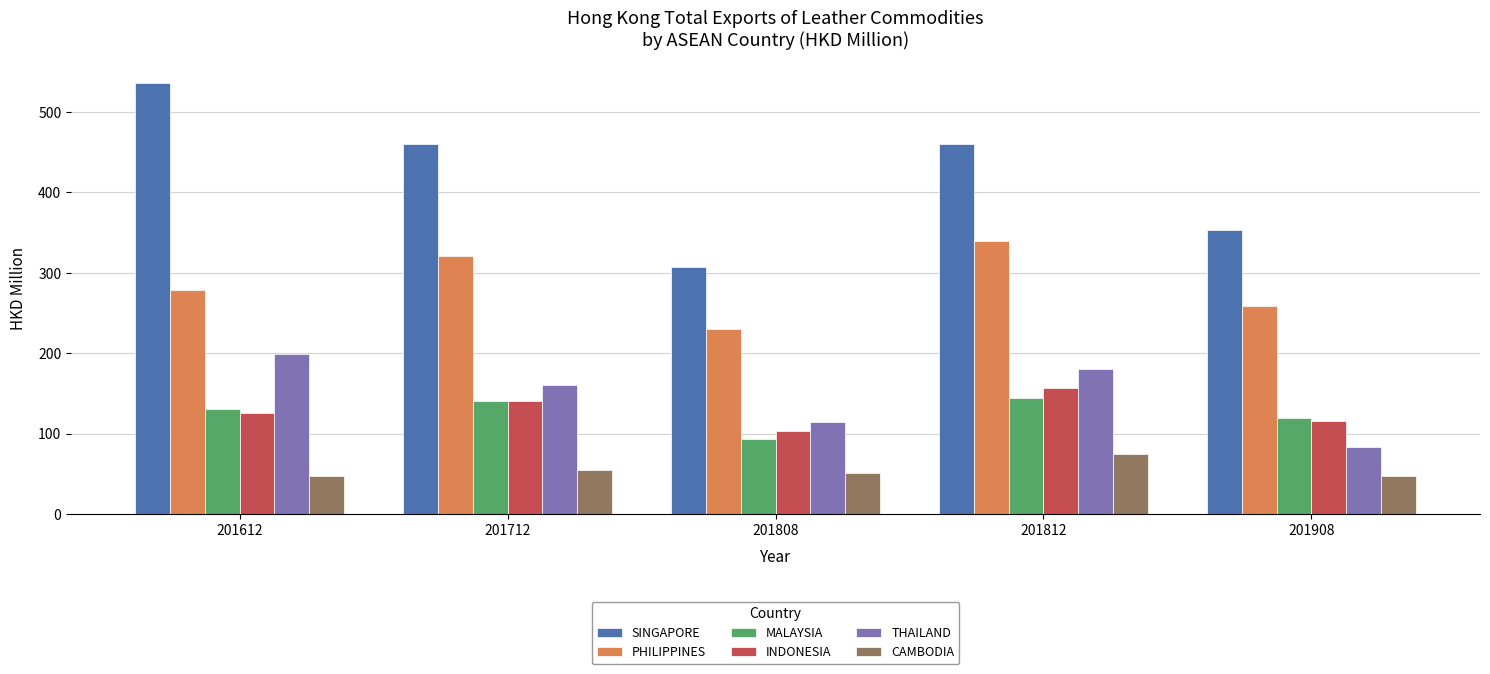

What is the difference between the maximum and minimum values in the CAMBODIA series?

26.5